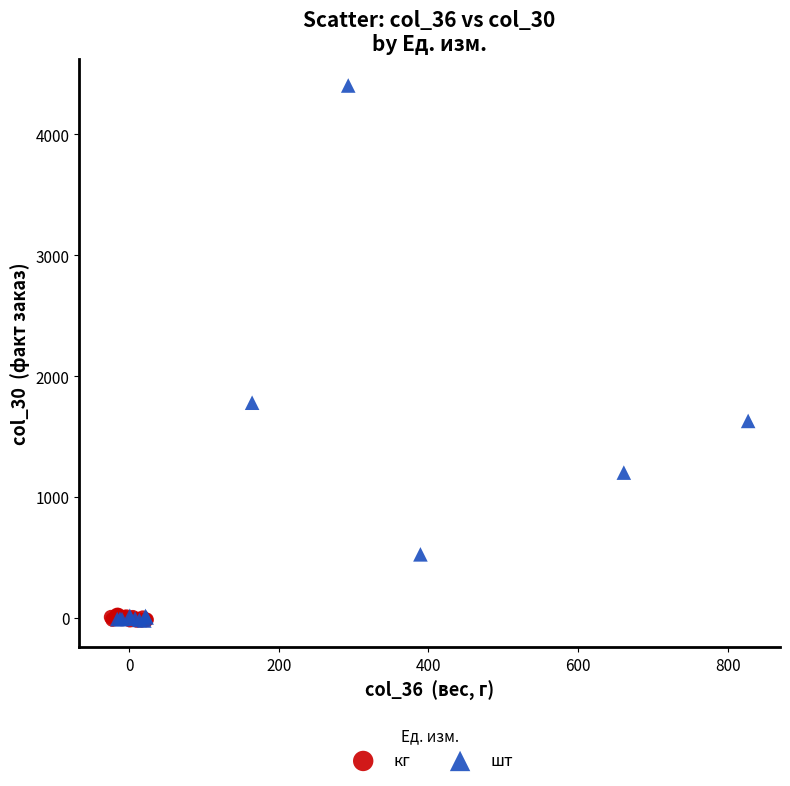

Which series reaches the maximum Y coordinate?

шт